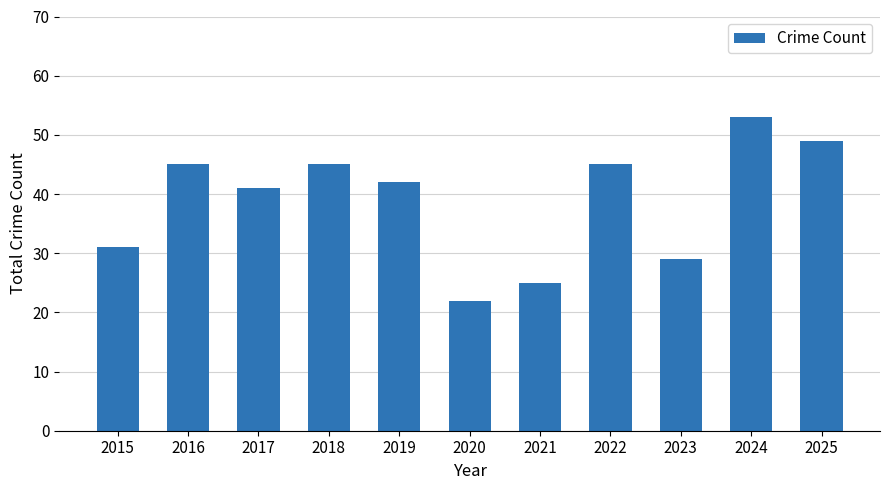

Approximately how many times larger is the value at 2017 compared to 2020?

1.9